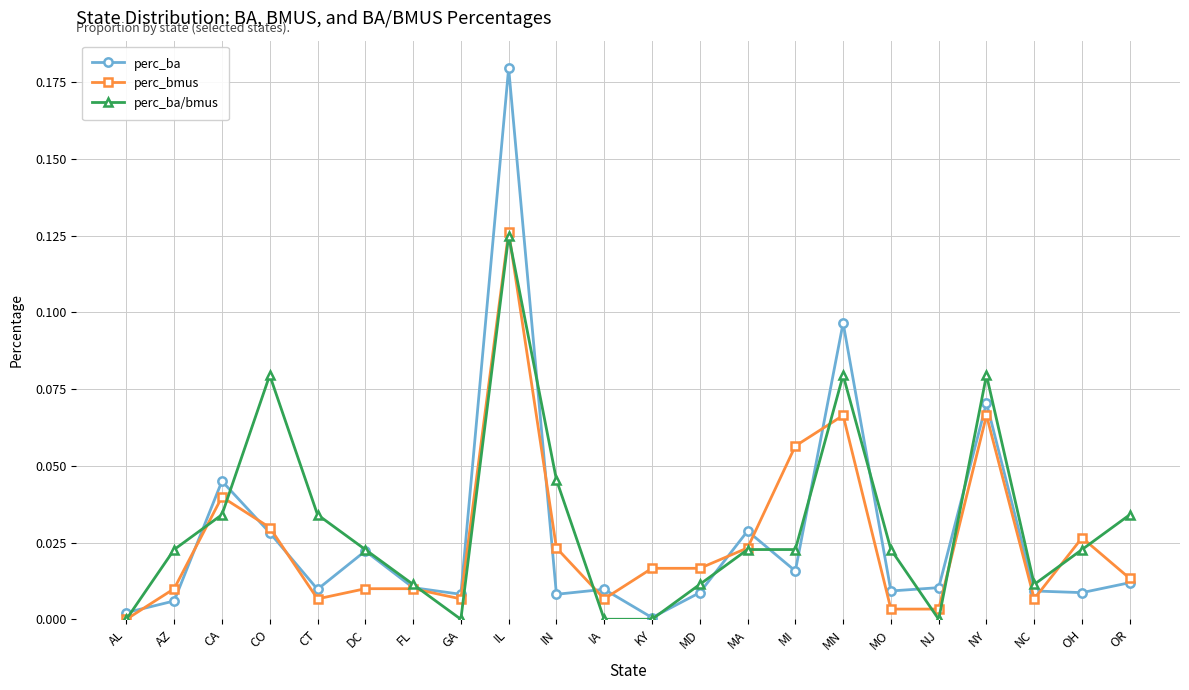

Count the number of data series in this chart.

3